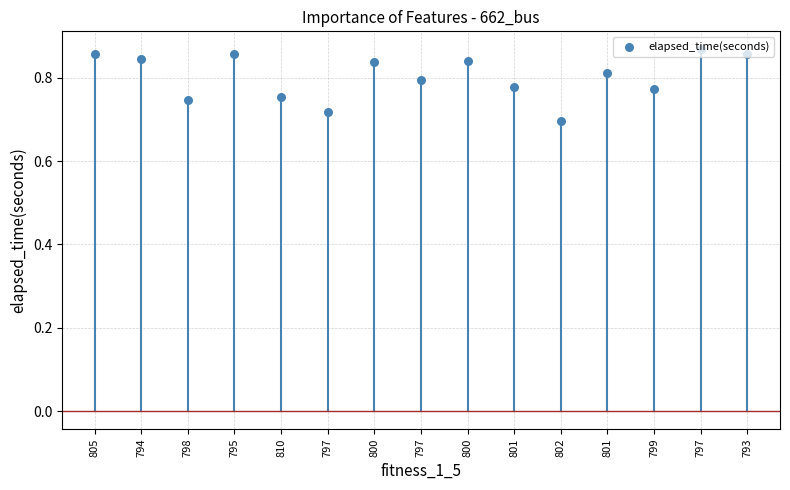

Between 793 and 797, which is larger?

797